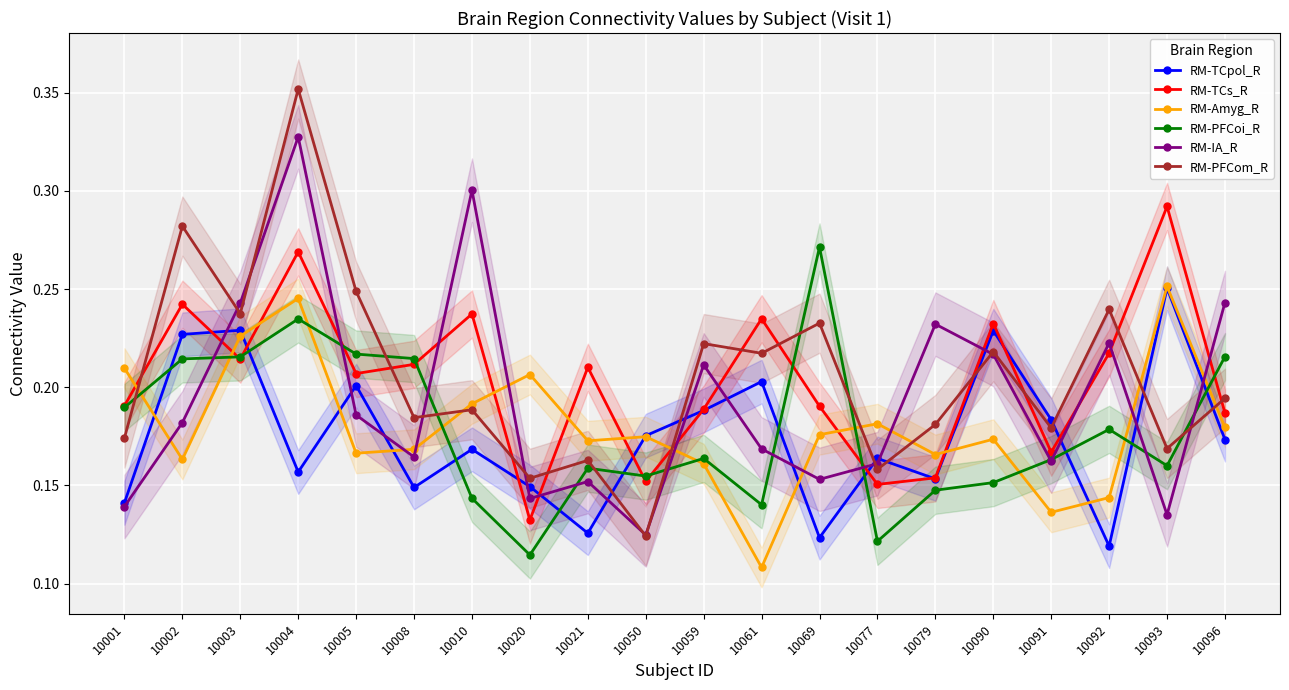

Is this an area chart (filled region under the line)?

No